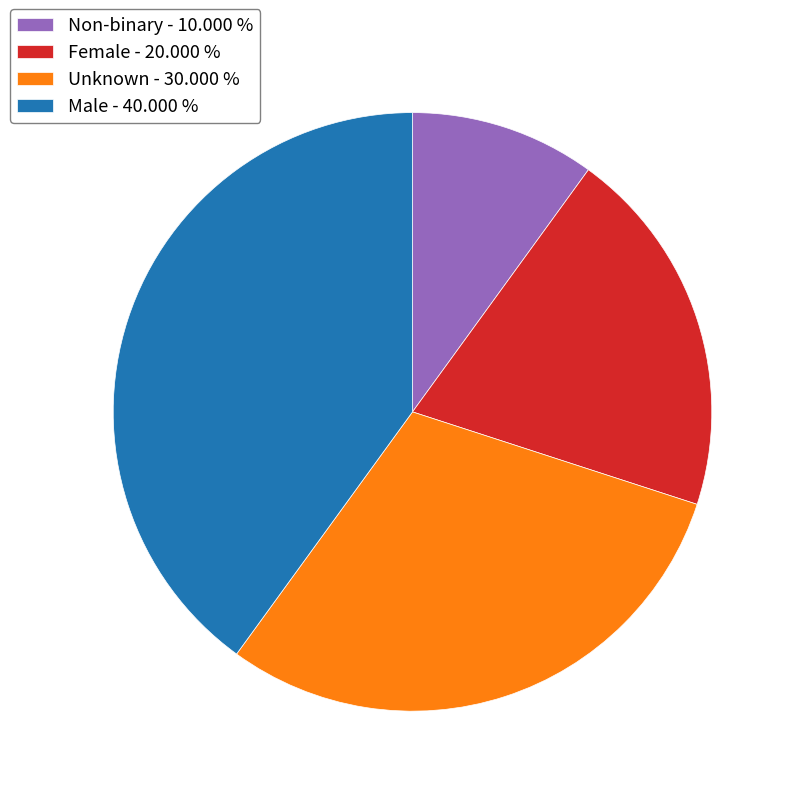

Count the number of slices in the pie.

4